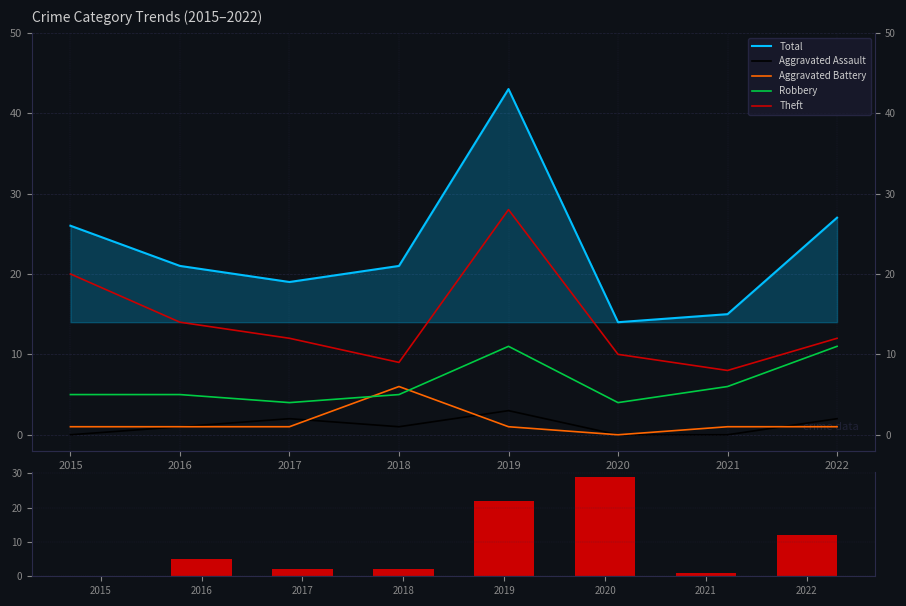

What is the sum of all Aggravated Battery values?

12